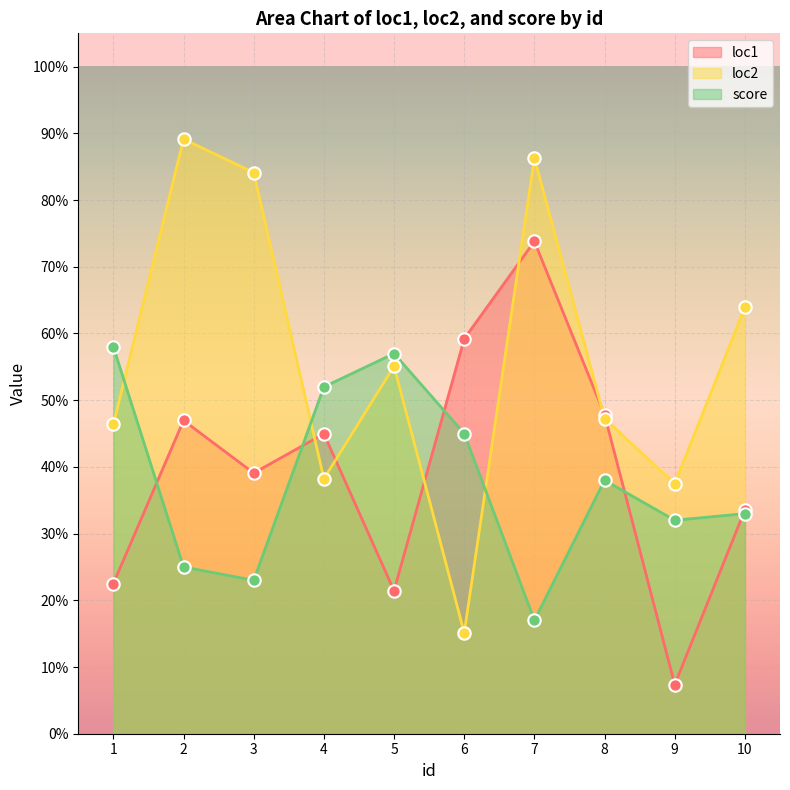

Which series contains the lowest Y value?

loc1